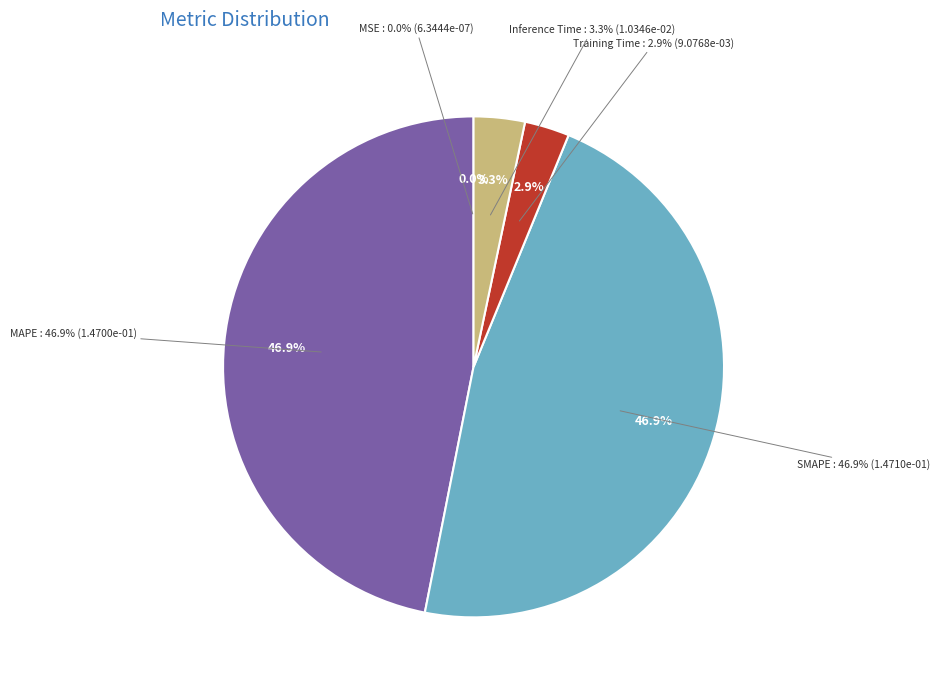

Rank the categories by value from lowest to highest.

MSE, Training Time, Inference Time, MAPE, SMAPE